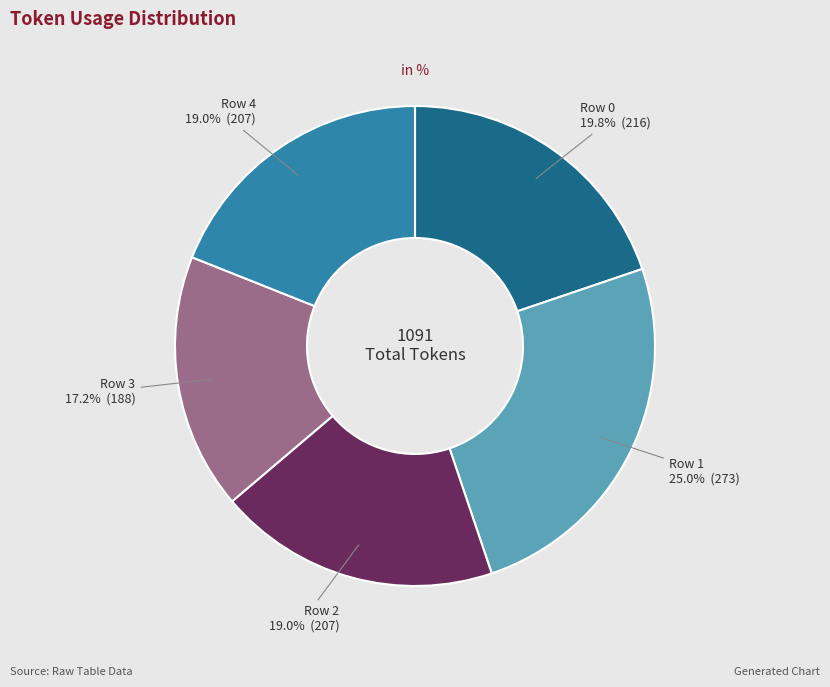

To the nearest percent, what is the average slice percentage?

20%